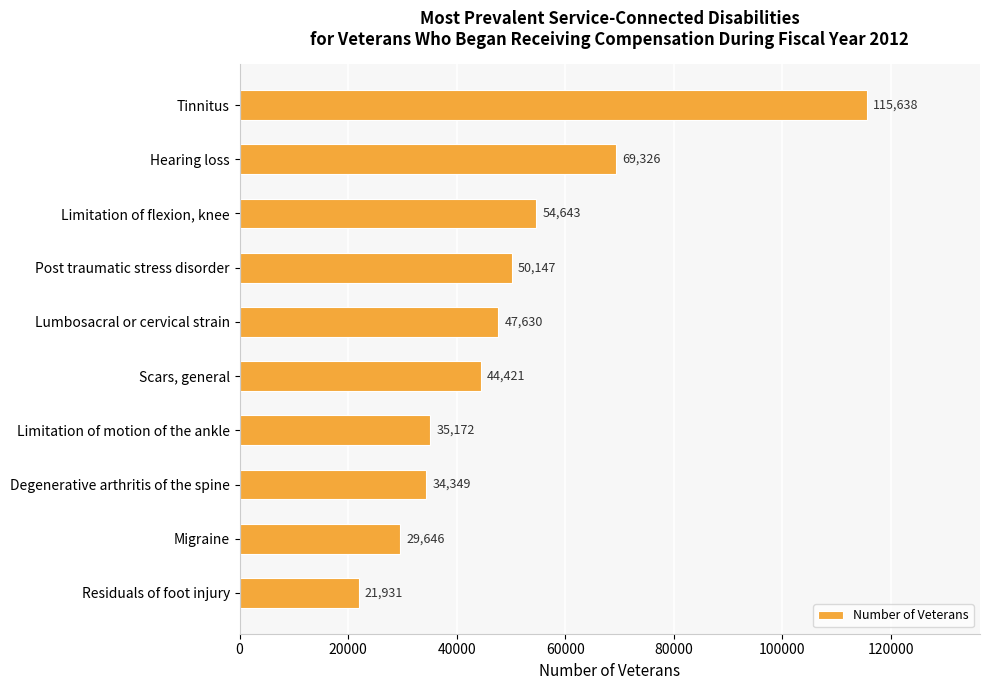

Approximately how many times larger is the value at Migraine compared to Post traumatic stress disorder?

0.6